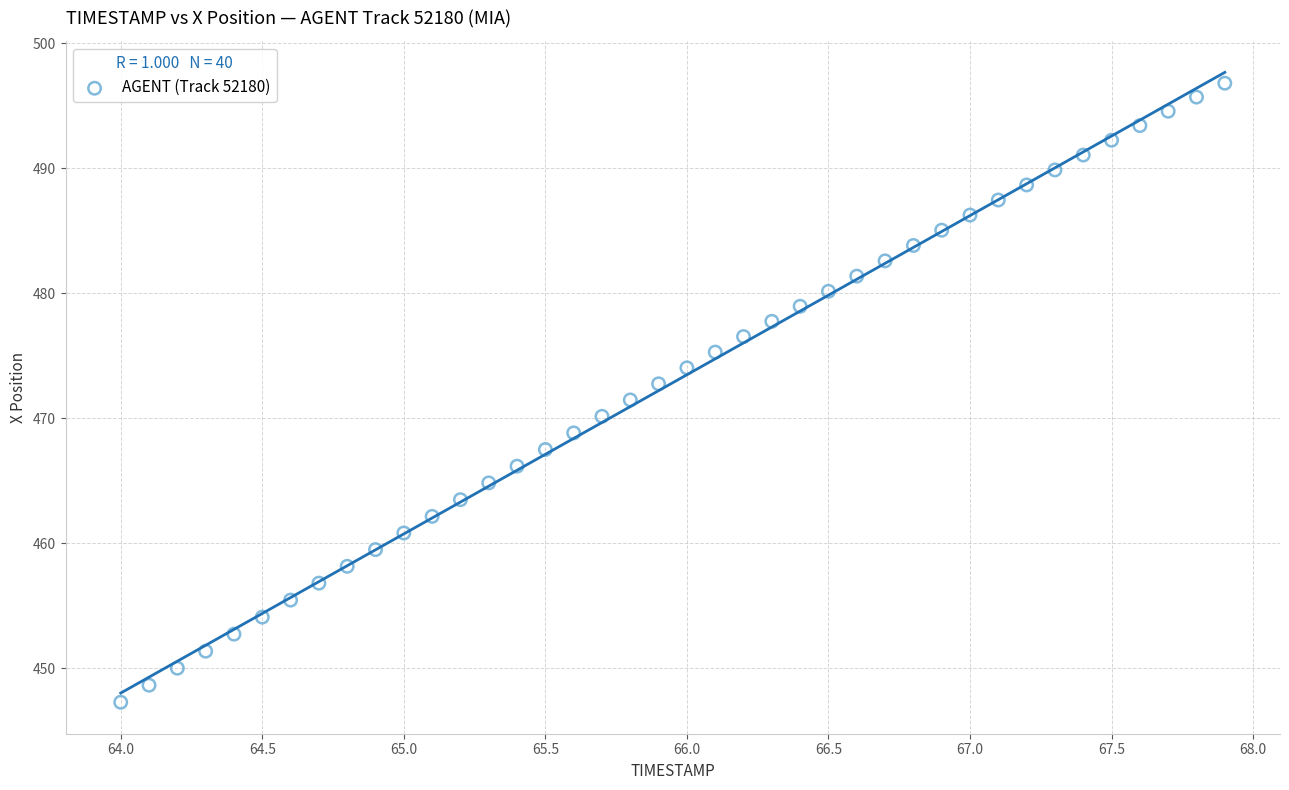

What is the range of Y values (max minus min)?

49.5